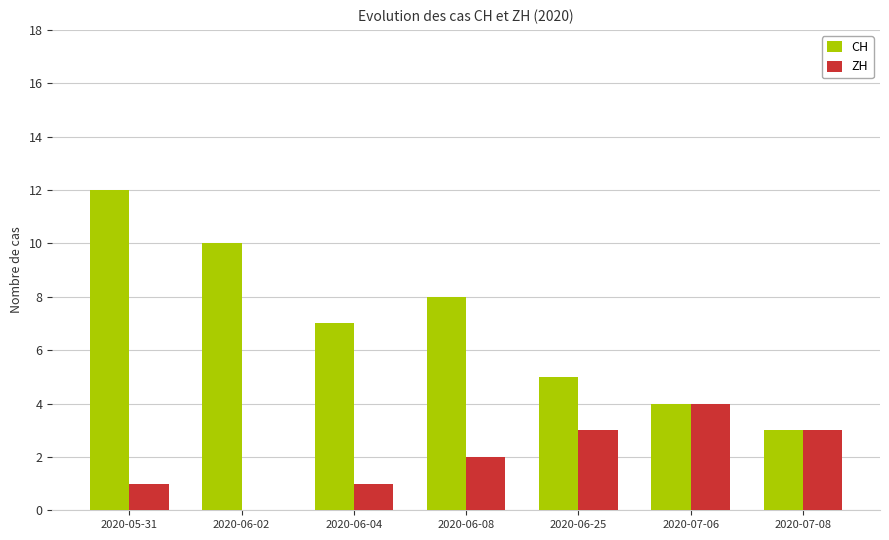

Which category has the highest value across all series?

2020-05-31